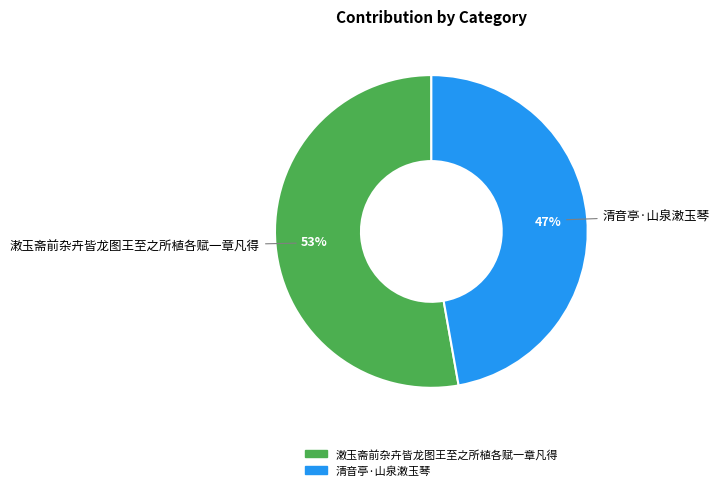

Which category has the smallest portion of the pie?

清音亭·山泉潄玉琴